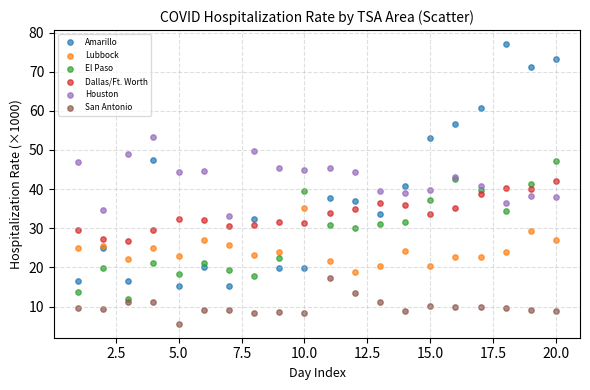

Which series has the largest Y range (max minus min)?

Amarillo